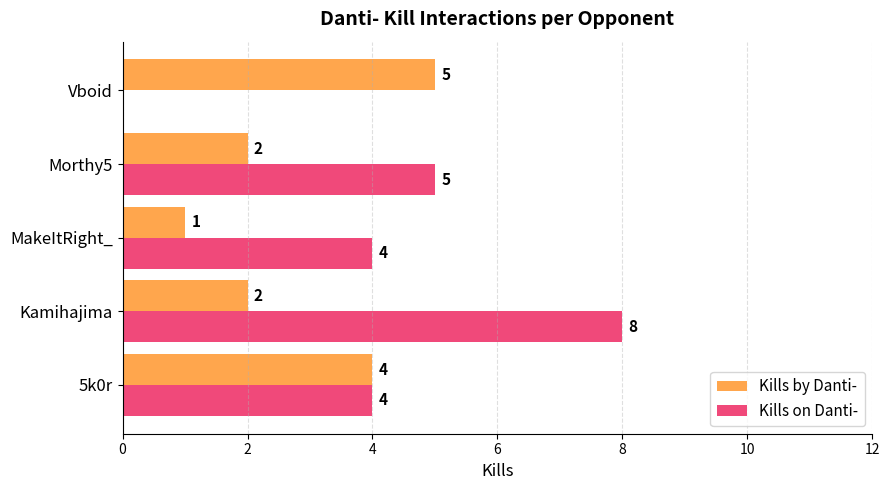

Which series has the largest total across all categories?

Kills on Danti-